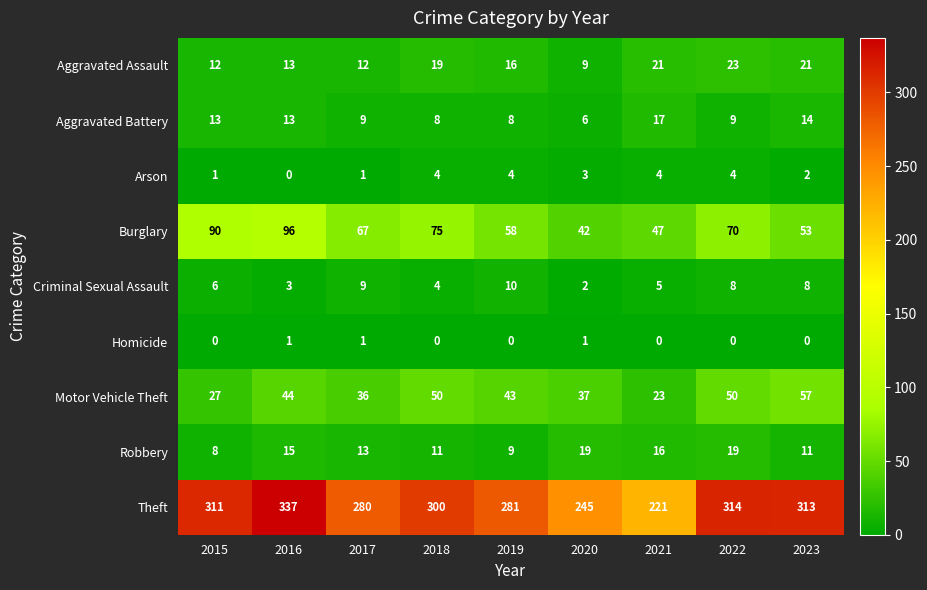

Which category has the highest value across all series?

2016